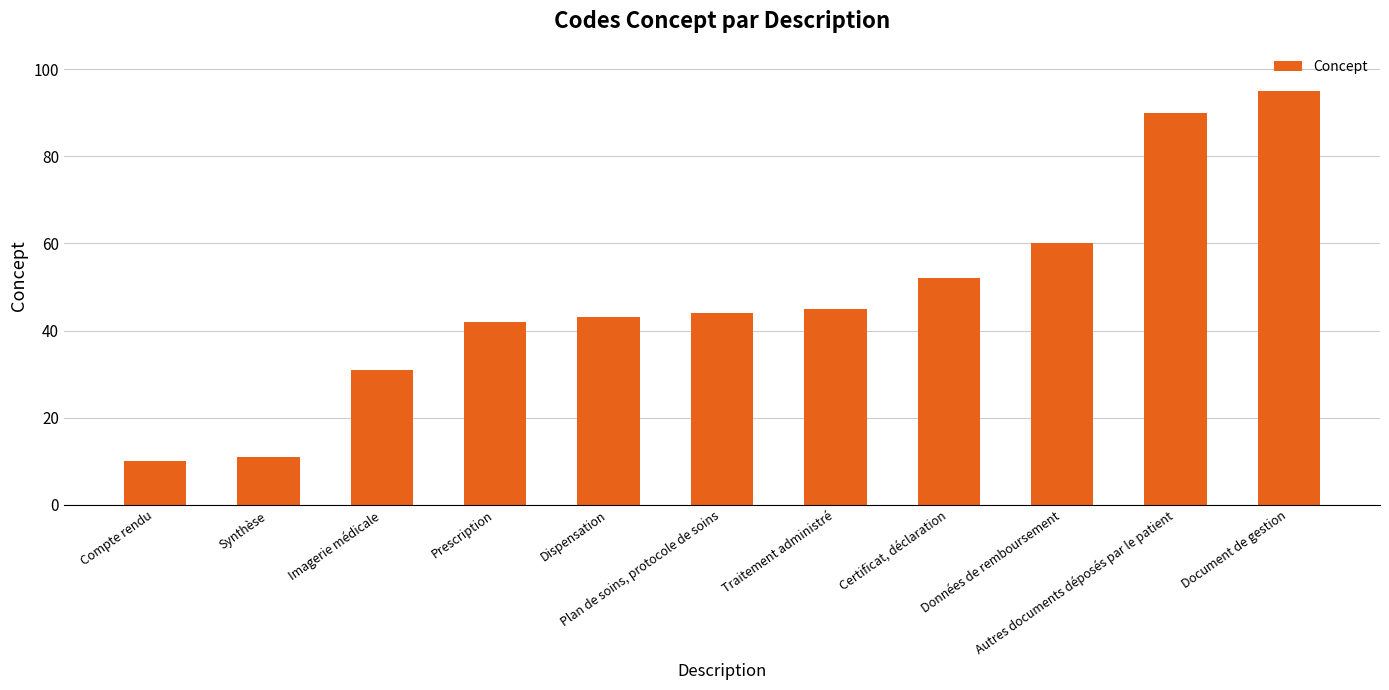

What position from the left is Synthèse?

2